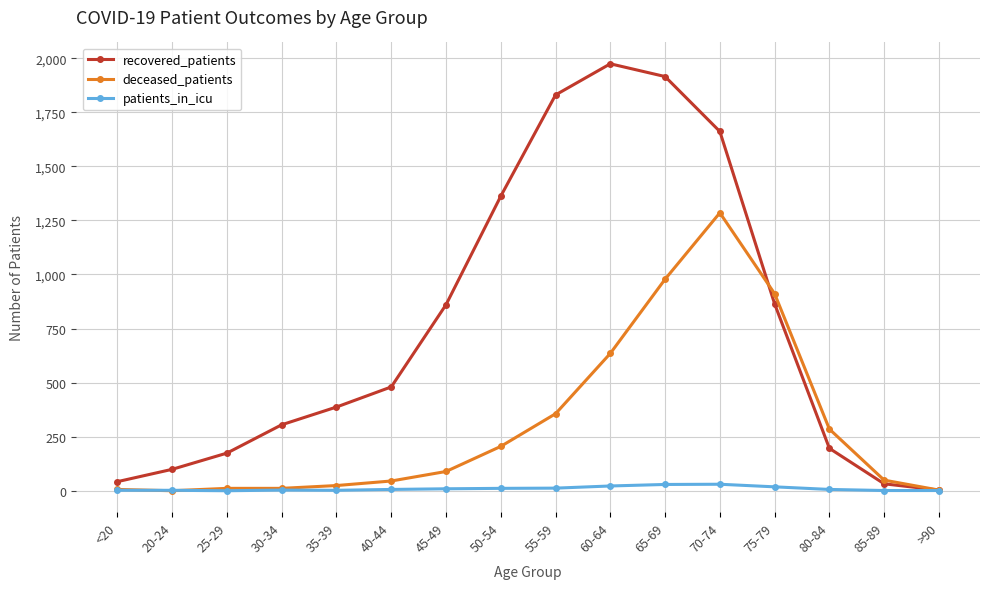

What is the difference between the second highest and minimum values in the patients_in_icu series?

29